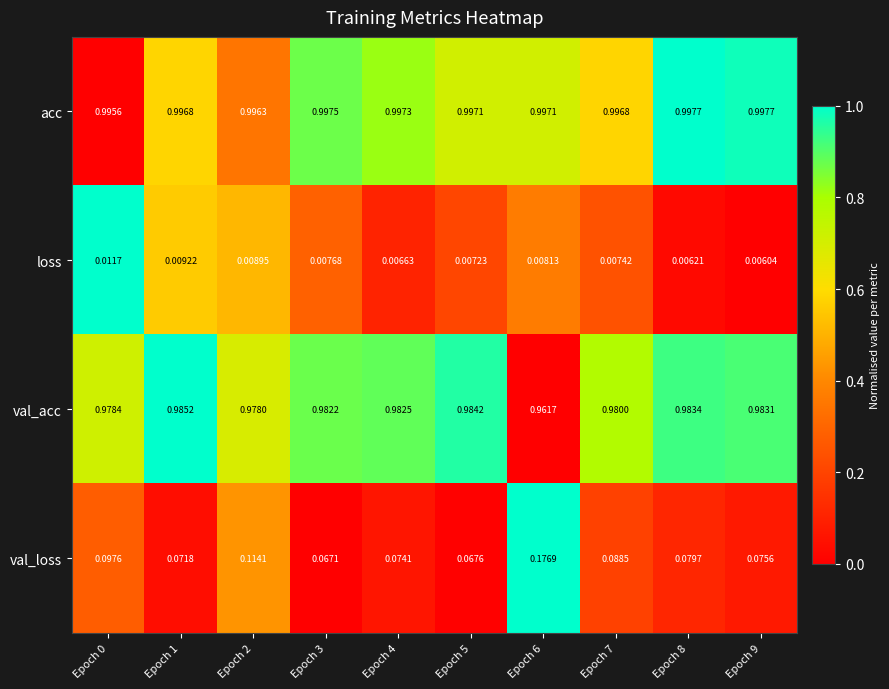

Which series has the largest range (max minus min)?

val_loss